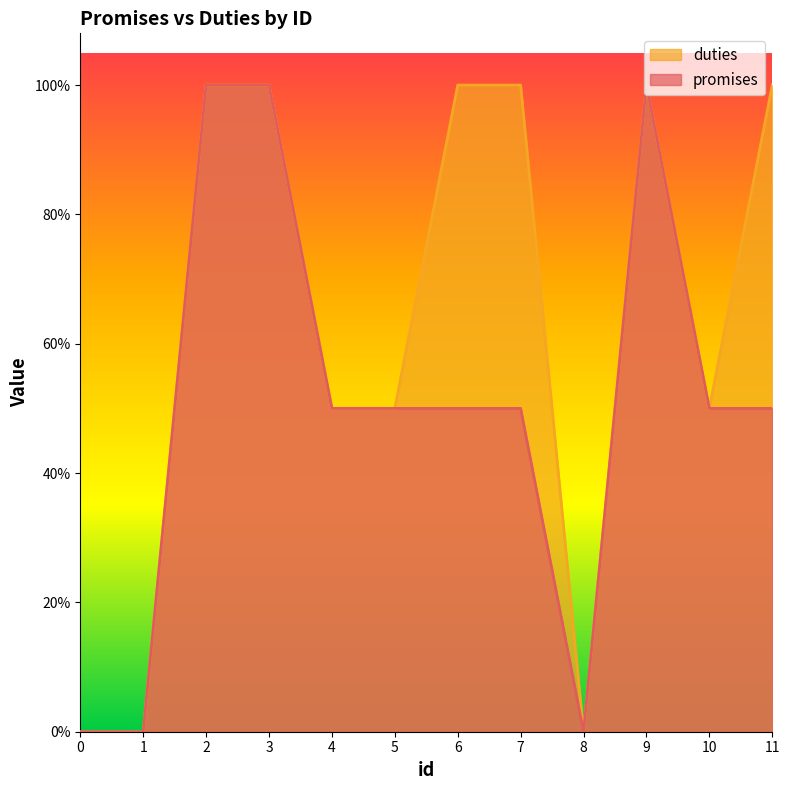

True or false: duties and promises intersect in this chart.

False